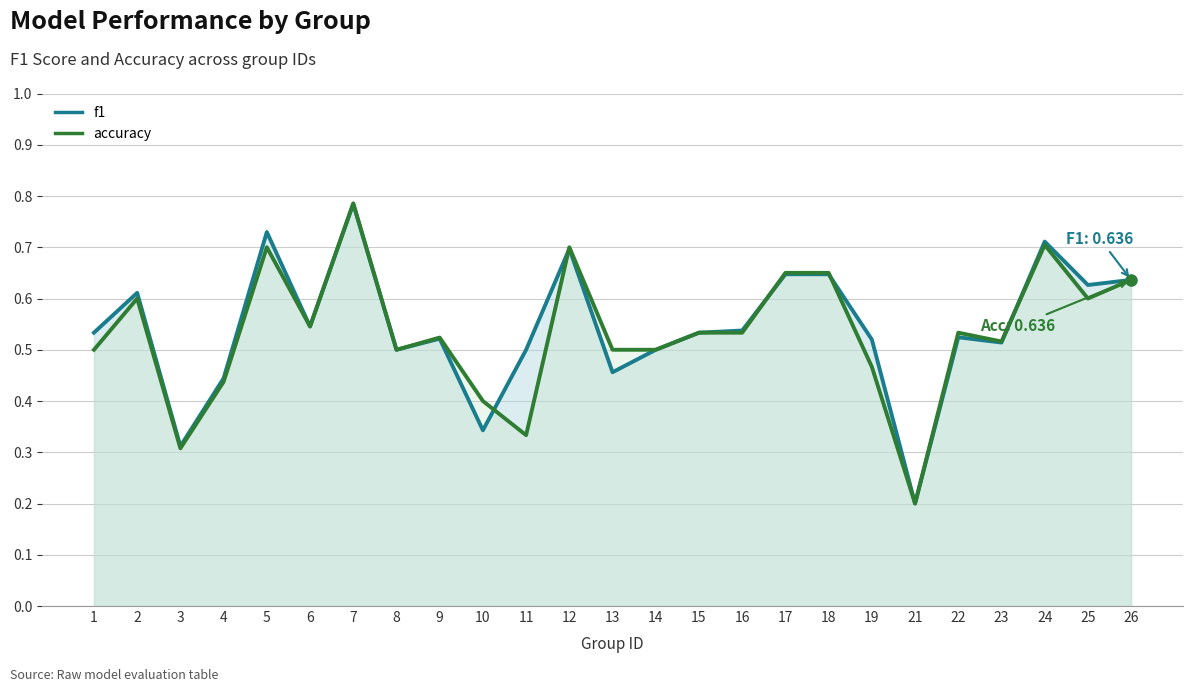

Which series has the largest total across all categories?

f1